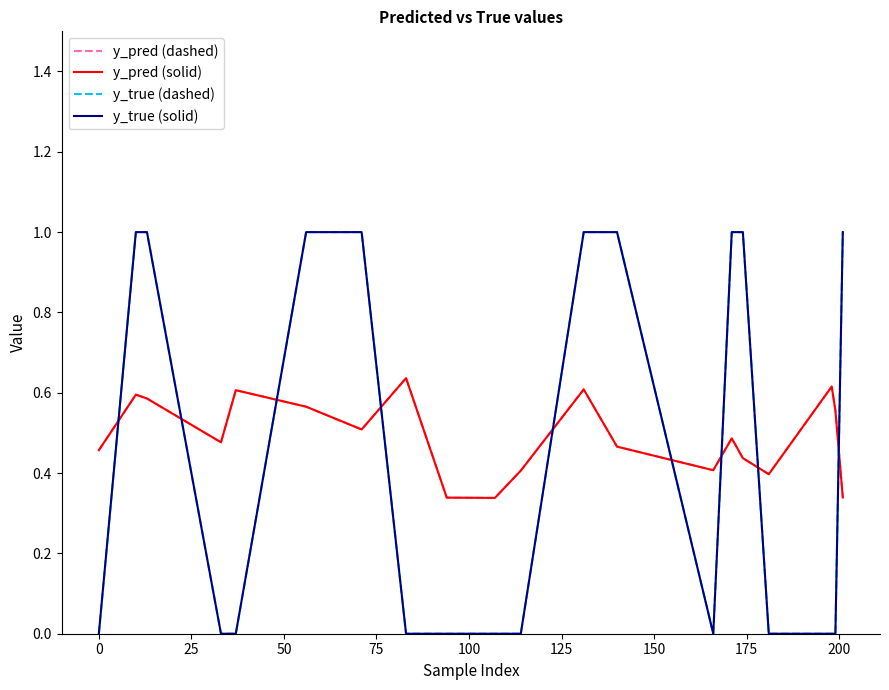

How many interior local peaks does the y_pred (solid) series have?

6